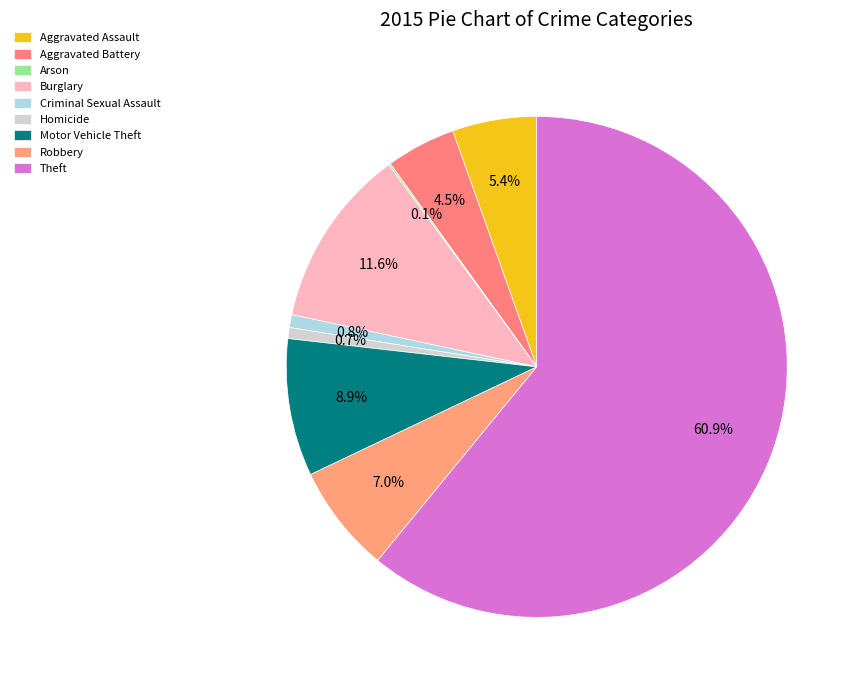

Combined, do Robbery and Aggravated Battery account for over 50%?

No